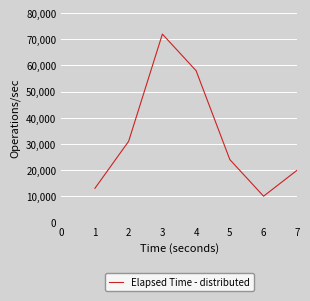

Where does the data first go above 24000?

2